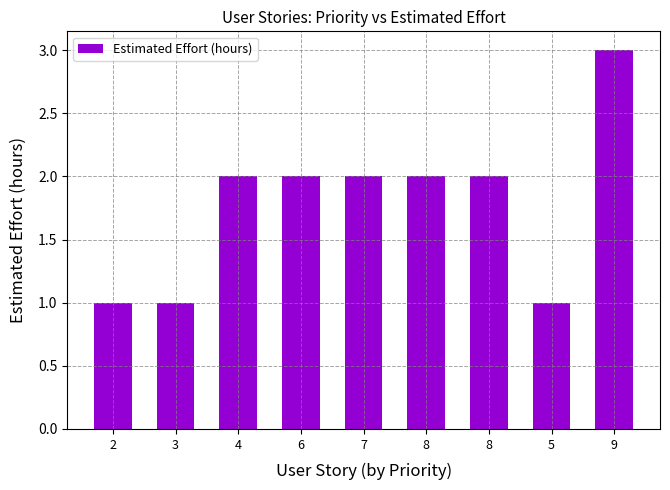

How many bars are there in total?

9